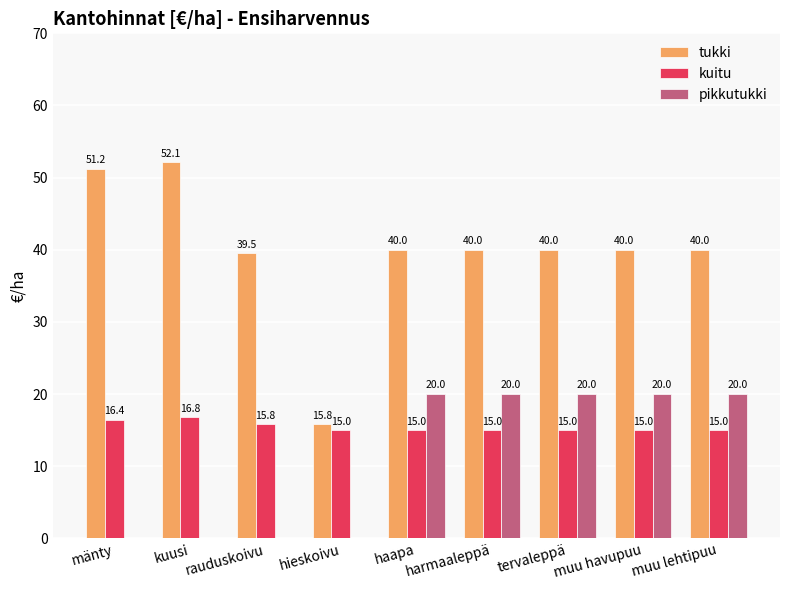

What is the average value of the kuitu series?

15.4